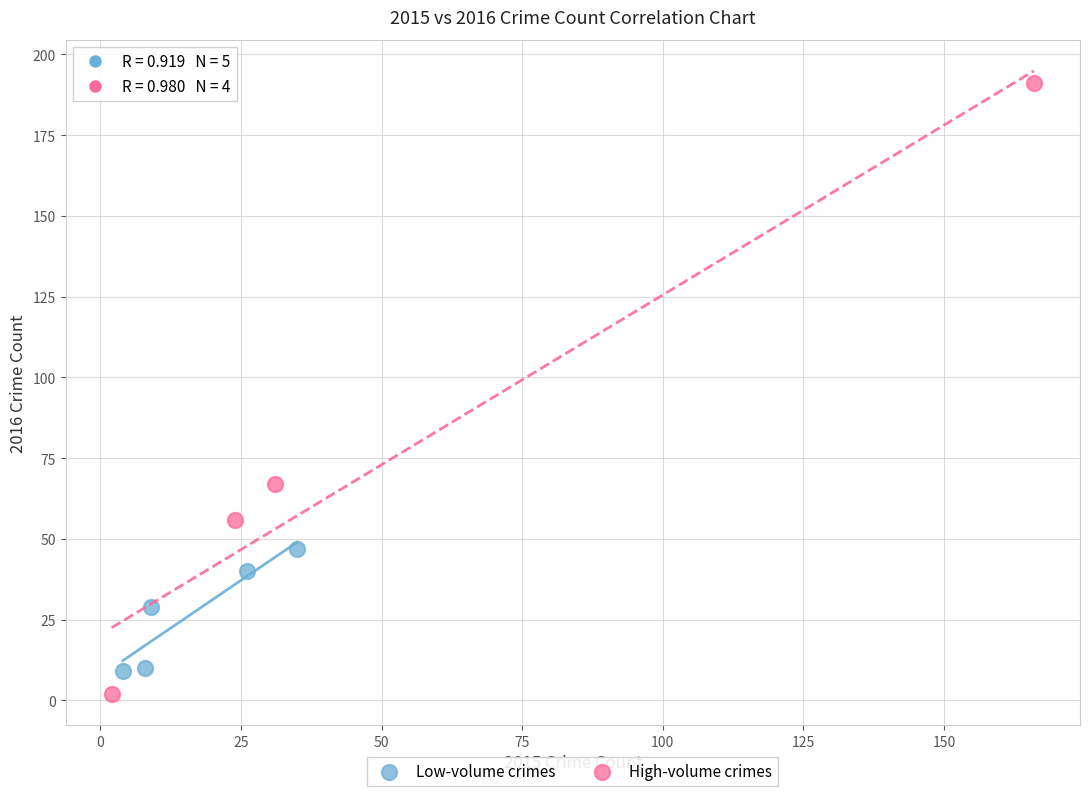

Which series reaches the maximum Y coordinate?

High-volume crimes